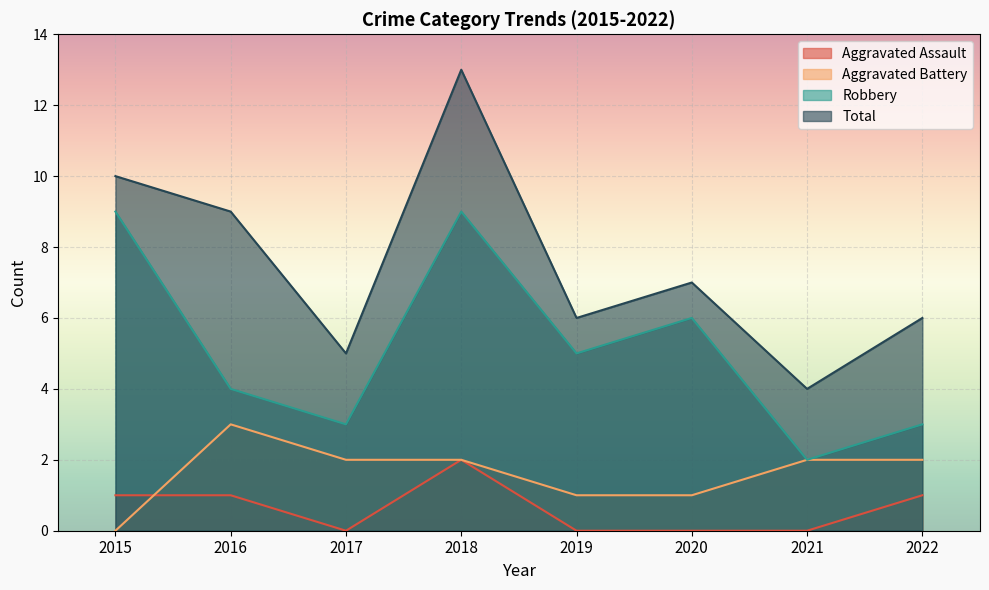

What is the average value of the Total series?

8